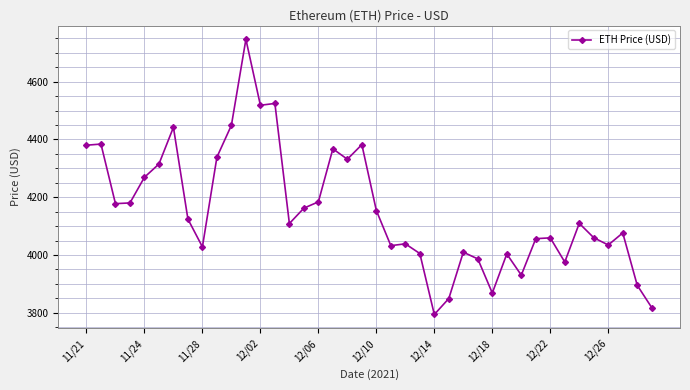

What is the maximum value shown in the chart?

4746.4